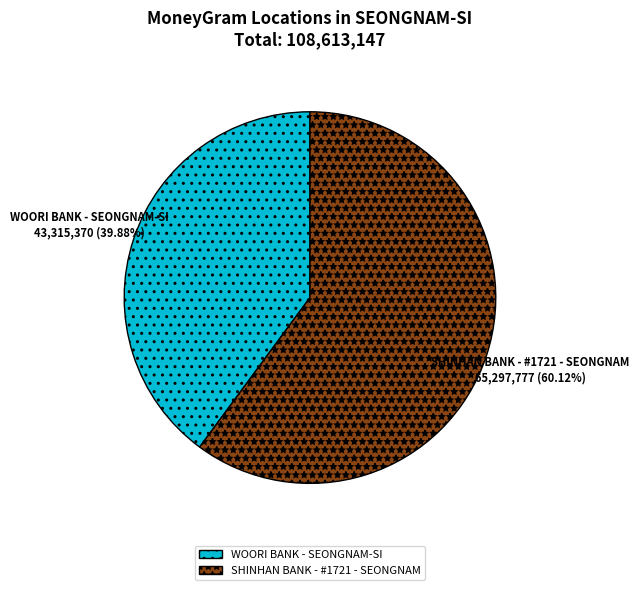

Between SHINHAN BANK - #1721 - SEONGNAM and WOORI BANK - SEONGNAM-SI, which is larger?

SHINHAN BANK - #1721 - SEONGNAM